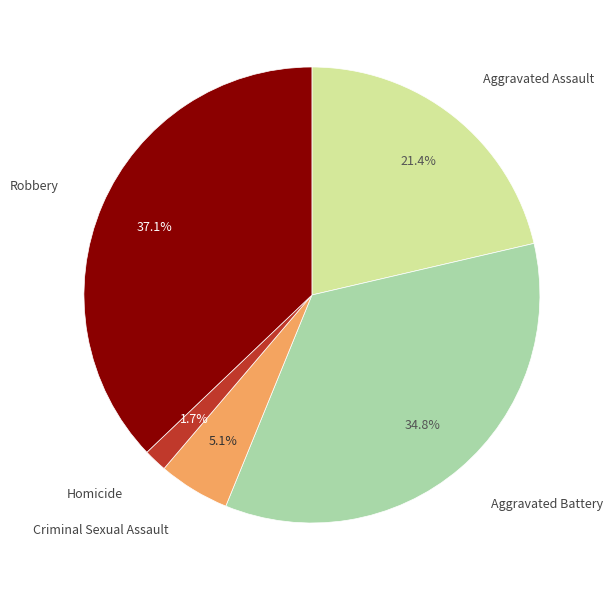

To the nearest percent, what is the average slice percentage?

20%